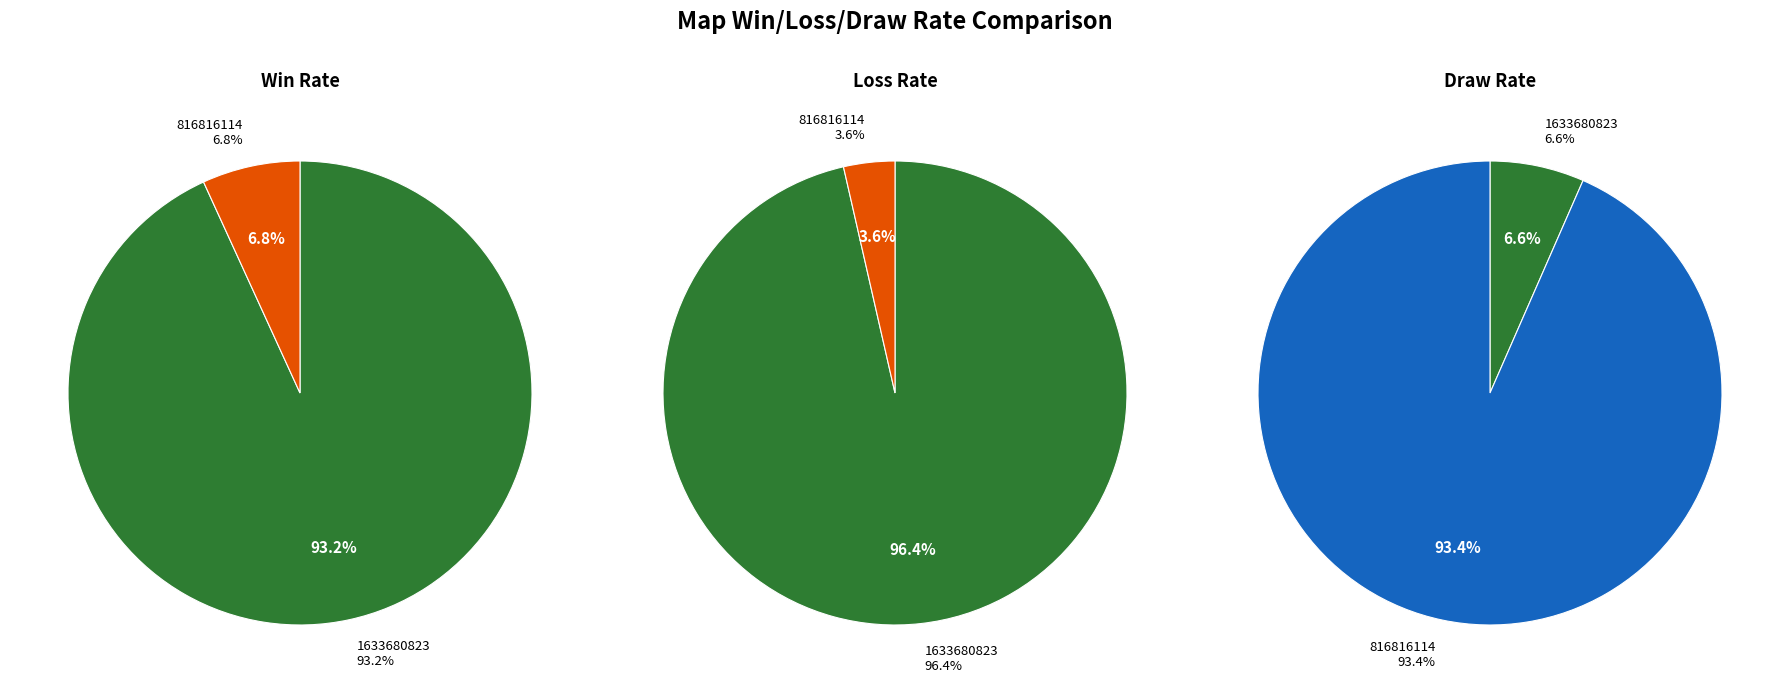

The 1633680823 slice represents 93% of the pie. True or false?

True